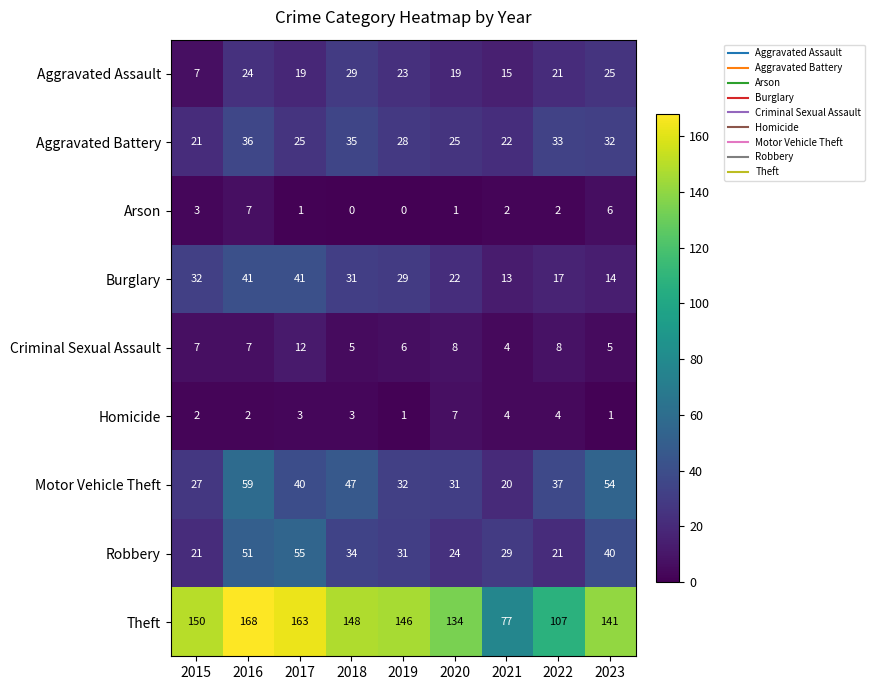

At which label does Homicide reach its peak?

2020